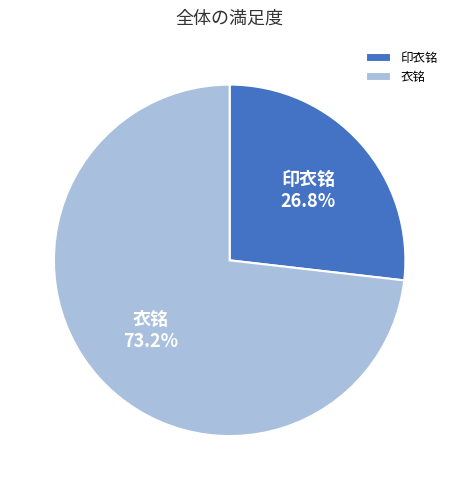

To the nearest percent, what is the combined percentage of 衣铭 and 印衣铭?

100%